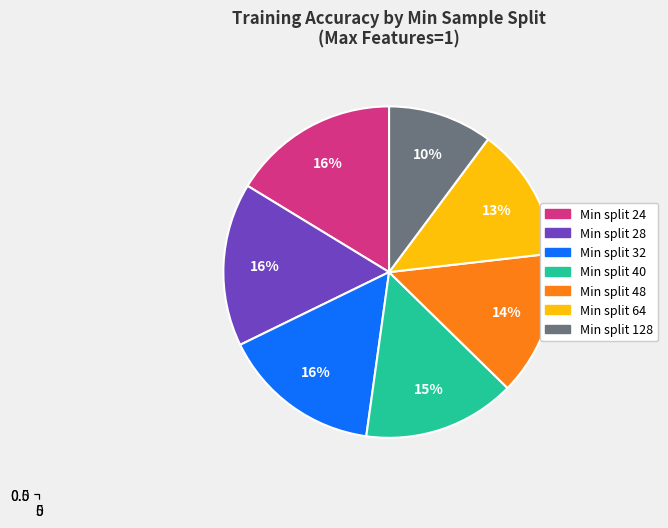

Which has a higher value, Min split 48 or Min split 32?

Min split 32